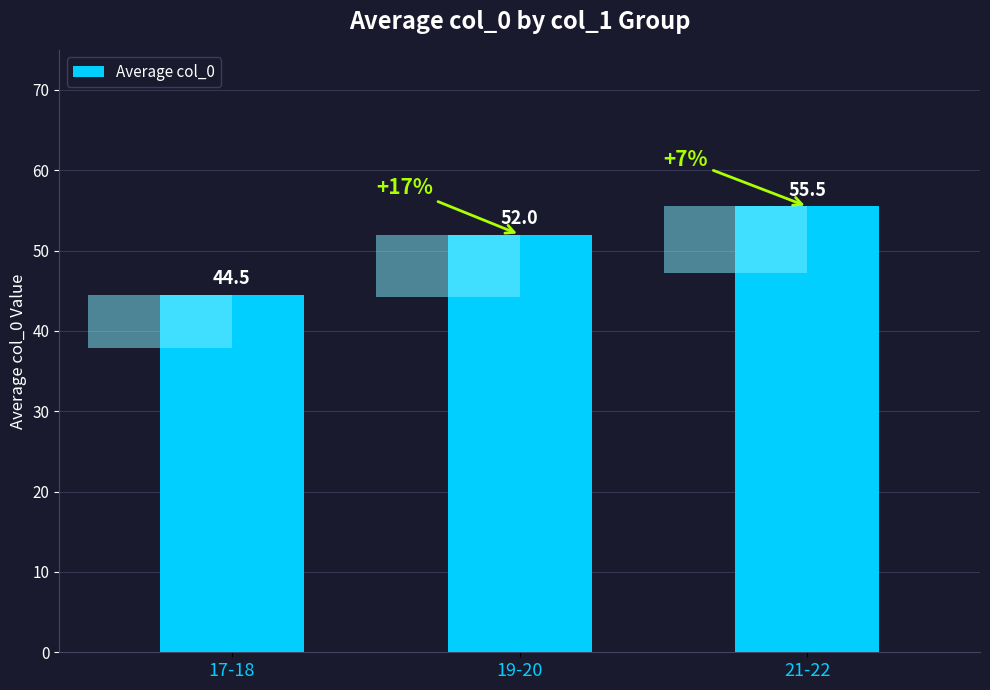

At which category does the chart reach its peak across all series?

21-22